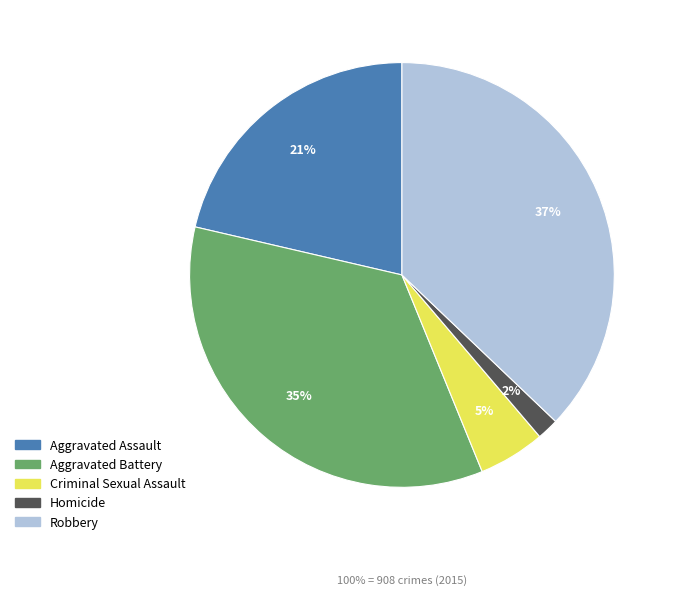

Which has a higher value, Aggravated Battery or Homicide?

Aggravated Battery